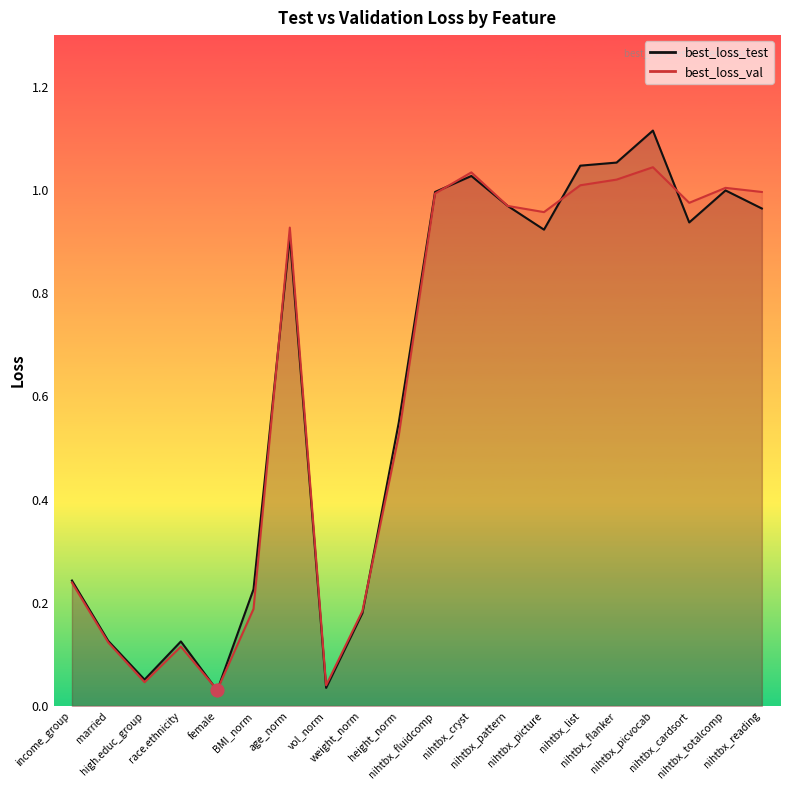

What is the total value across all series at nihtbx_reading?

2.0